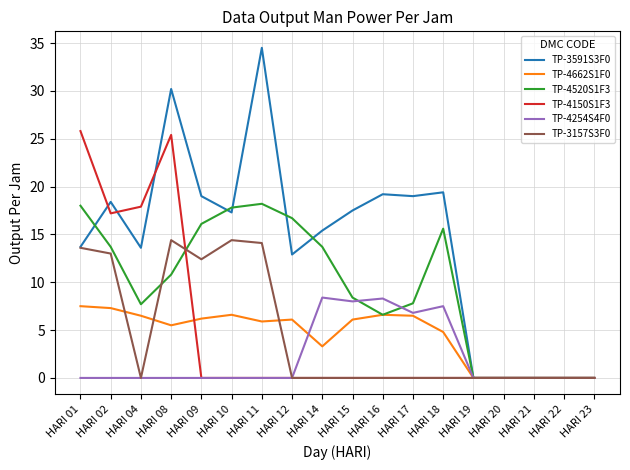

Between which two adjacent categories do TP-3591S3F0 and TP-4150S1F3 first intersect?

HARI 01 and HARI 02